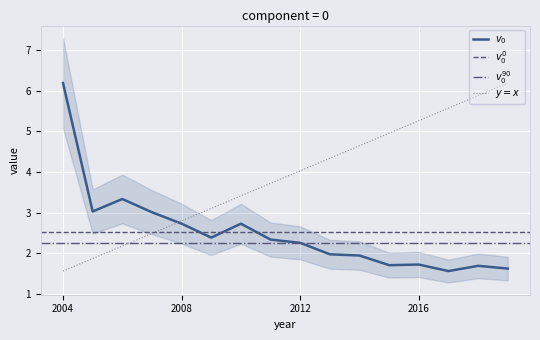

Which label corresponds to the largest value in the chart?

2004